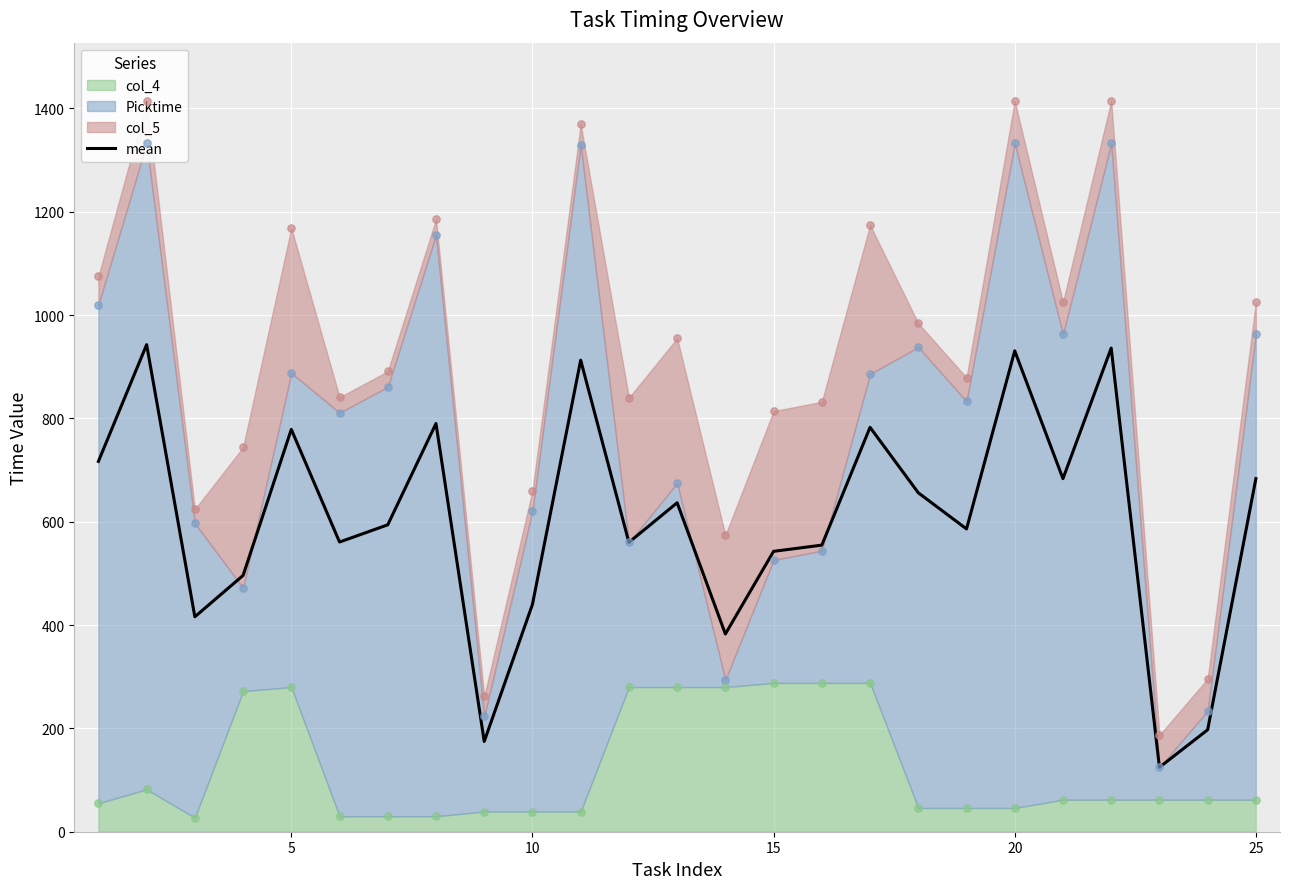

The value of mean at 5 is 778.7. True or false?

True